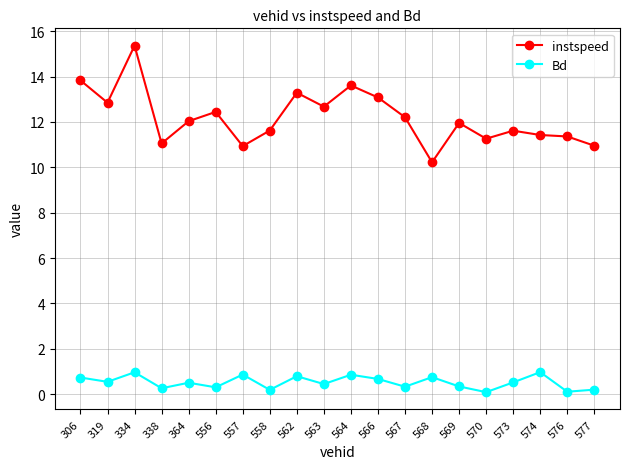

True or false: instspeed has a value of 5.2 at 573.

False